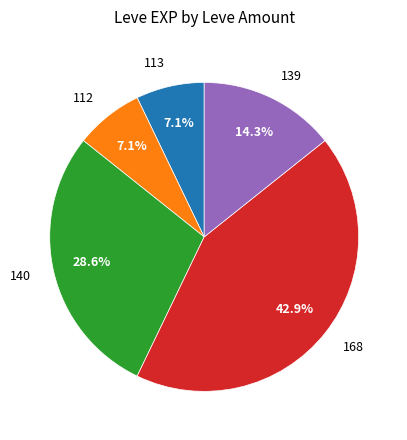

Which category has the biggest portion of the pie?

168